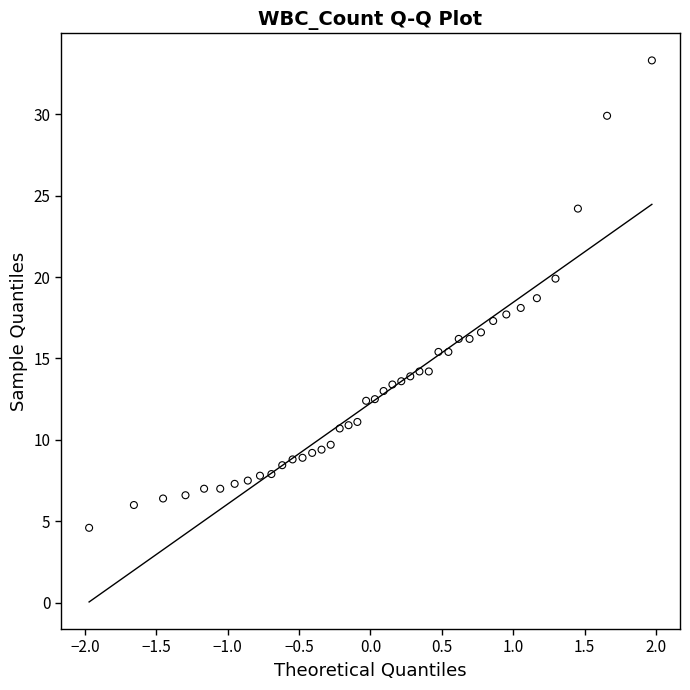

What is the range of Y values (max minus min)?

28.7